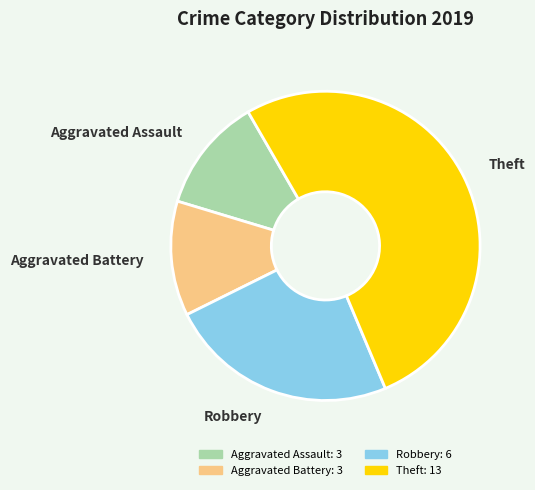

Count the number of slices in the pie.

4